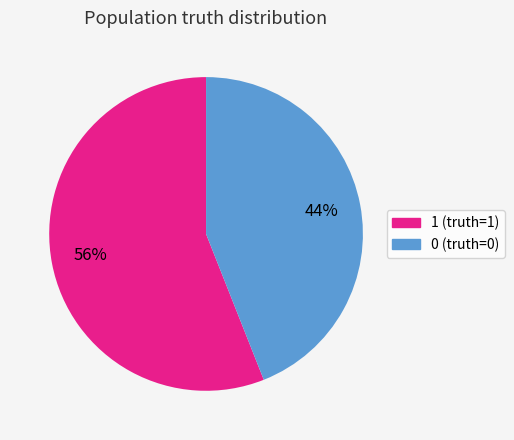

The 0 (truth=0) slice represents 44% of the pie. True or false?

True